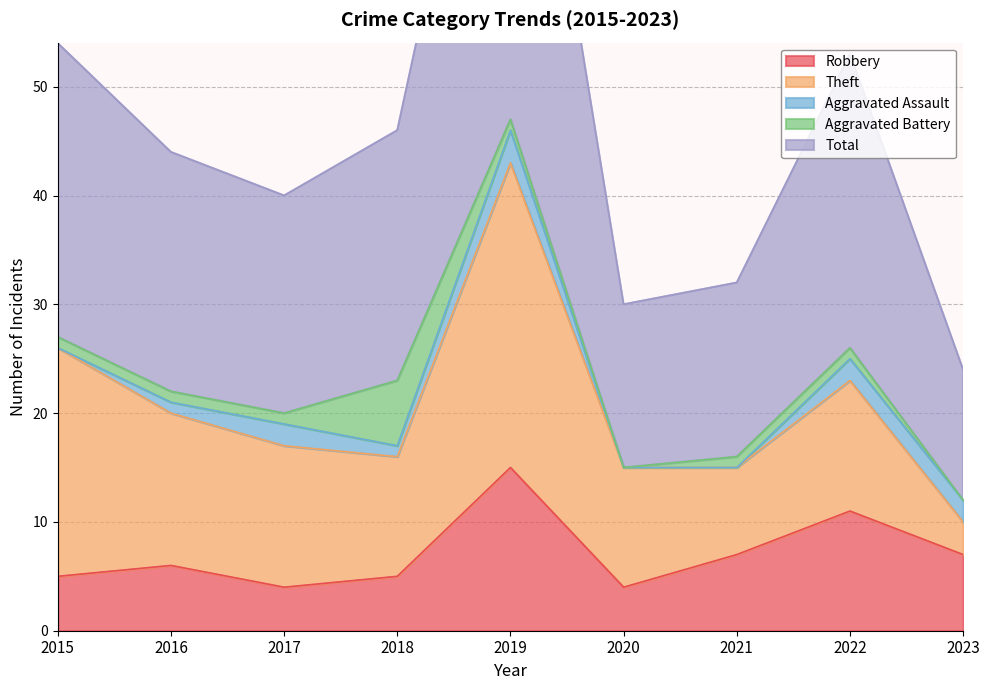

True or false: Total has a value of 15 at 2020.

True